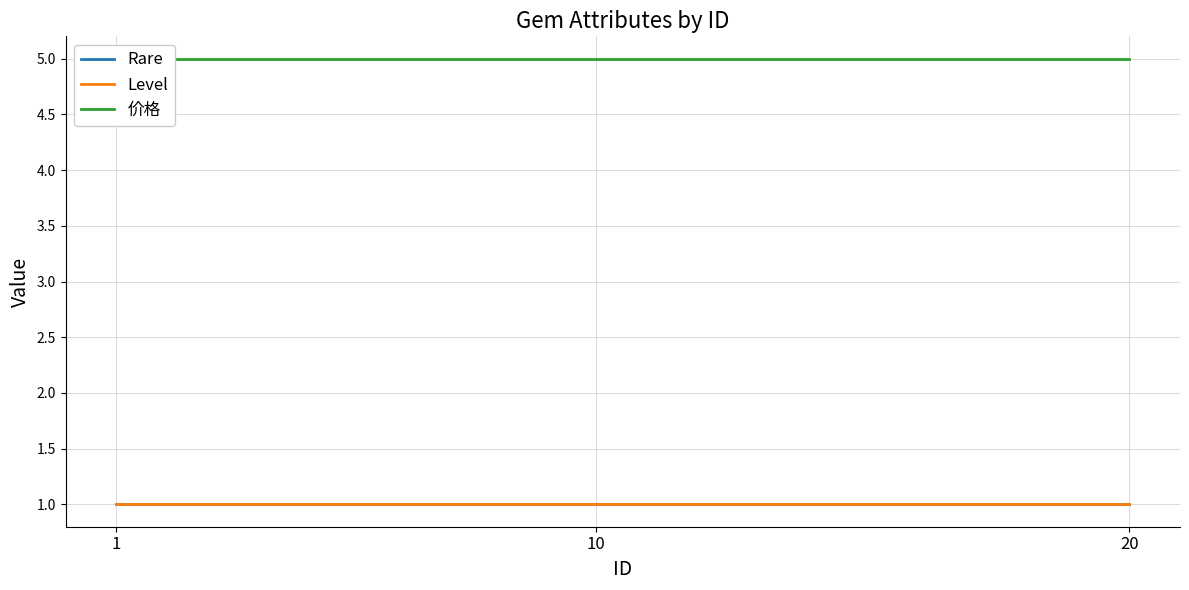

Which series changed the most between 10 and 20?

Rare